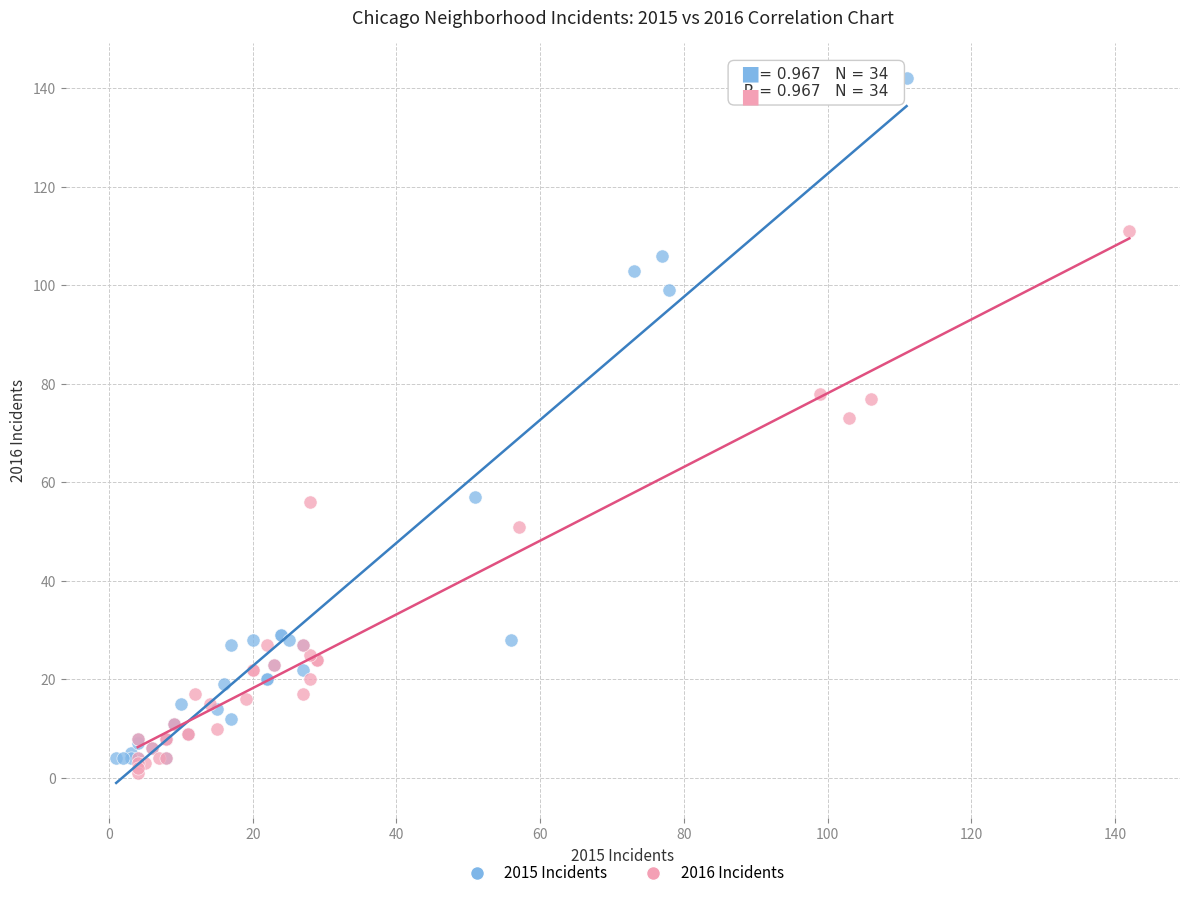

Which series contains the highest Y value?

2015 Incidents